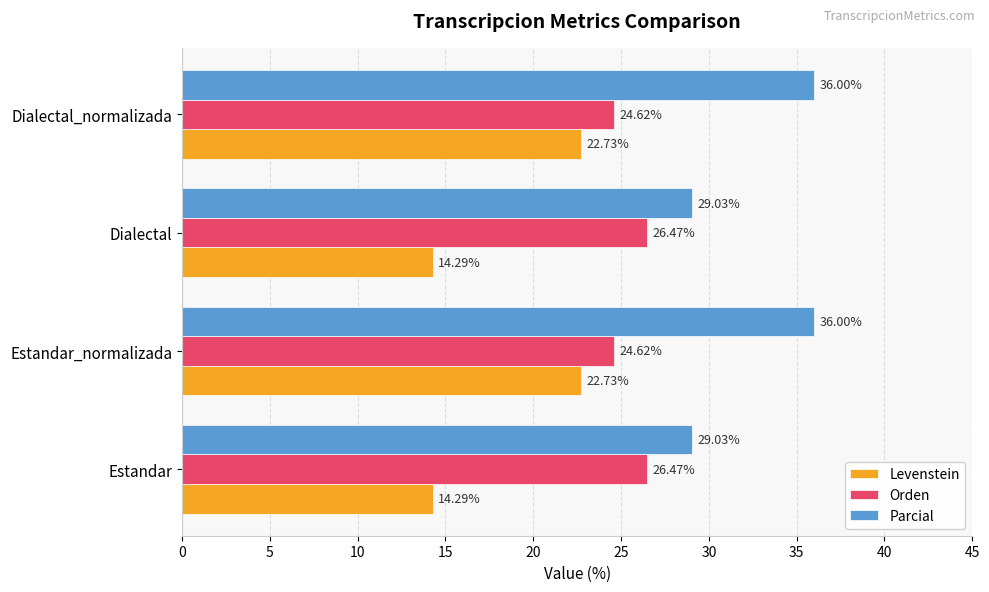

What is the minimum value shown in the chart?

14.3